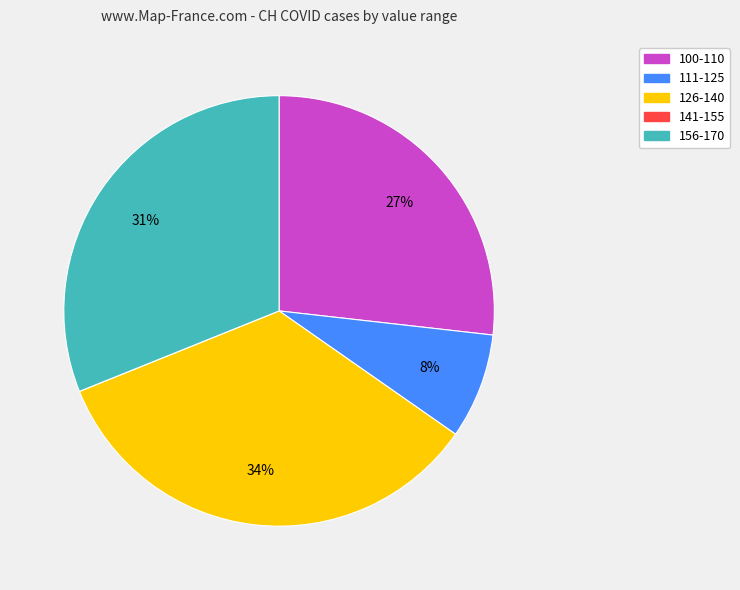

To the nearest percent, what is the average slice percentage?

20%